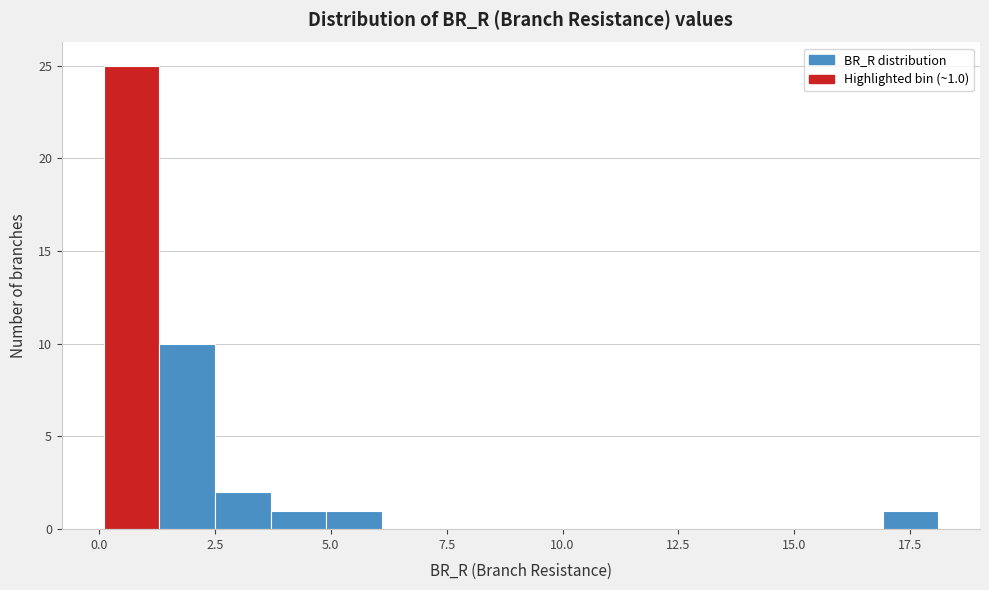

Around what value on the x-axis is the tallest bar? Give the approximate position of its centre, as read against the axis.

0.5